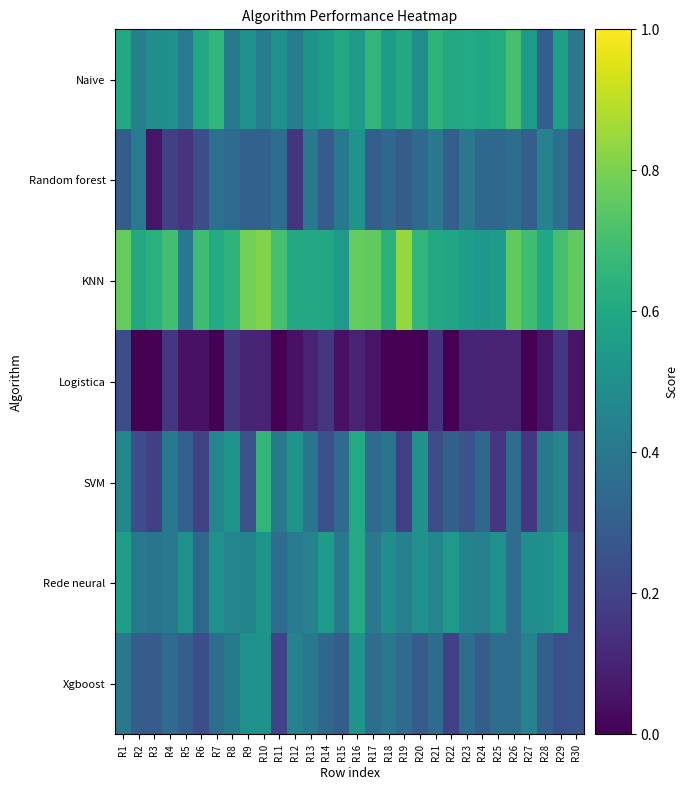

Reading left to right, transcribe all the data shown in this chart.

Naive: R1=0.6	R2=0.4	R3=0.5	R4=0.5	R5=0.4	R6=0.6	R7=0.7	R8=0.4	R9=0.5	R10=0.4	R11=0.5	R12=0.4	R13=0.5	R14=0.5	R15=0.6	R16=0.5	R17=0.7	R18=0.5	R19=0.6	R20=0.5	R21=0.7	R22=0.6	R23=0.6	R24=0.6	R25=0.6	R26=0.7	R27=0.5	R28=0.3	R29=0.6	R30=0.4
Random forest: R1=0.3	R2=0.4	R3=0.1	R4=0.2	R5=0.2	R6=0.2	R7=0.4	R8=0.3	R9=0.3	R10=0.3	R11=0.4	R12=0.2	R13=0.4	R14=0.3	R15=0.4	R16=0.5	R17=0.3	R18=0.3	R19=0.3	R20=0.3	R21=0.4	R22=0.3	R23=0.4	R24=0.3	R25=0.3	R26=0.4	R27=0.3	R28=0.4	R29=0.4	R30=0.3
KNN: R1=0.8	R2=0.6	R3=0.6	R4=0.7	R5=0.4	R6=0.7	R7=0.6	R8=0.7	R9=0.8	R10=0.8	R11=0.7	R12=0.6	R13=0.6	R14=0.6	R15=0.5	R16=0.8	R17=0.8	R18=0.6	R19=0.8	R20=0.7	R21=0.6	R22=0.6	R23=0.6	R24=0.5	R25=0.5	R26=0.8	R27=0.7	R28=0.6	R29=0.7	R30=0.8
Logistica: R1=0.2	R2=0.0	R3=0.0	R4=0.2	R5=0.0	R6=0.0	R7=0.0	R8=0.2	R9=0.1	R10=0.1	R11=0.0	R12=0.0	R13=0.1	R14=0.2	R15=0.0	R16=0.1	R17=0.1	R18=0.0	R19=0.0	R20=0.0	R21=0.1	R22=0.0	R23=0.1	R24=0.1	R25=0.1	R26=0.1	R27=0.0	R28=0.1	R29=0.2	R30=0.1
SVM: R1=0.5	R2=0.2	R3=0.2	R4=0.4	R5=0.3	R6=0.2	R7=0.5	R8=0.5	R9=0.3	R10=0.7	R11=0.4	R12=0.5	R13=0.4	R14=0.2	R15=0.3	R16=0.6	R17=0.3	R18=0.4	R19=0.2	R20=0.5	R21=0.2	R22=0.3	R23=0.3	R24=0.3	R25=0.2	R26=0.4	R27=0.2	R28=0.4	R29=0.5	R30=0.2
Rede neural: R1=0.6	R2=0.4	R3=0.4	R4=0.4	R5=0.5	R6=0.3	R7=0.5	R8=0.5	R9=0.5	R10=0.5	R11=0.4	R12=0.4	R13=0.4	R14=0.5	R15=0.4	R16=0.6	R17=0.4	R18=0.5	R19=0.4	R20=0.5	R21=0.5	R22=0.5	R23=0.5	R24=0.4	R25=0.5	R26=0.4	R27=0.5	R28=0.5	R29=0.6	R30=0.2
Xgboost: R1=0.4	R2=0.3	R3=0.3	R4=0.3	R5=0.3	R6=0.2	R7=0.4	R8=0.4	R9=0.5	R10=0.5	R11=0.2	R12=0.4	R13=0.4	R14=0.3	R15=0.3	R16=0.5	R17=0.4	R18=0.4	R19=0.3	R20=0.3	R21=0.3	R22=0.2	R23=0.4	R24=0.3	R25=0.4	R26=0.4	R27=0.4	R28=0.3	R29=0.2	R30=0.3